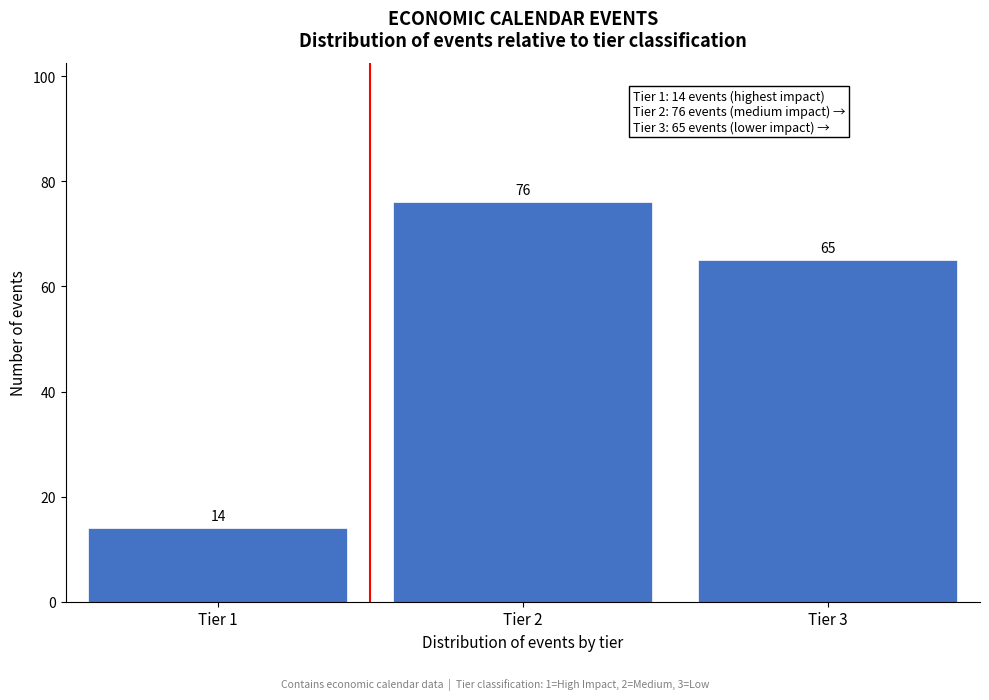

Reading left to right, what are all the values shown in this chart?

Tier 1=14	Tier 2=76	Tier 3=65